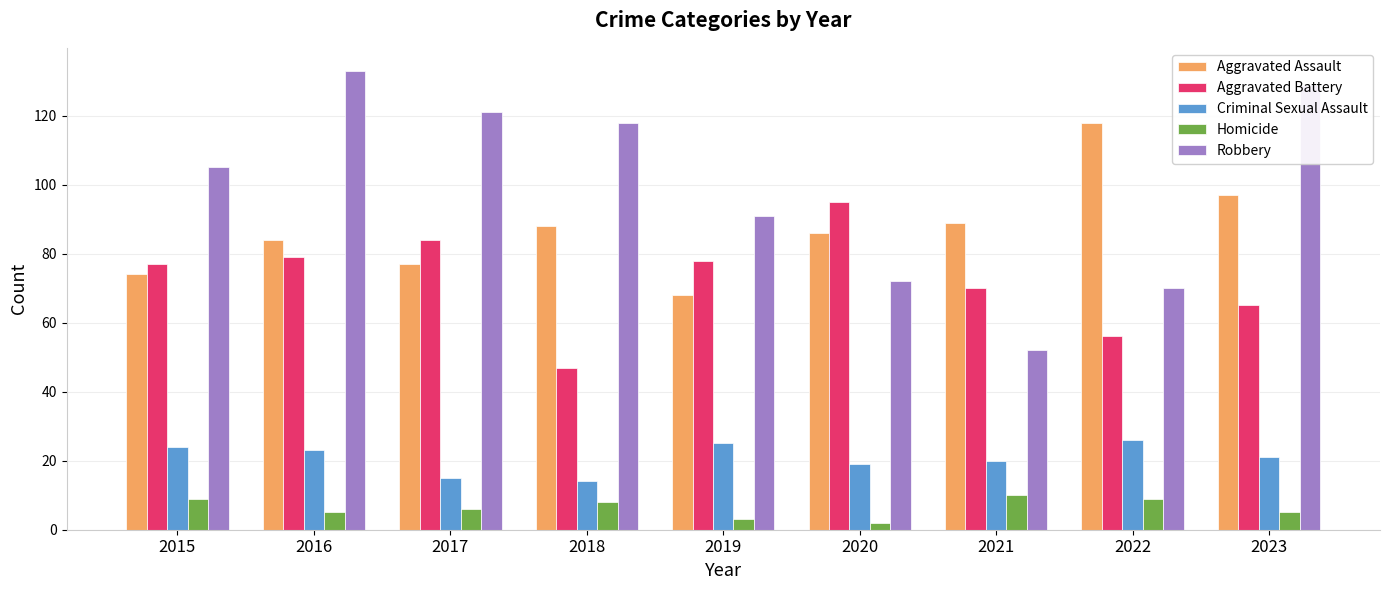

Where is Aggravated Battery nearest to the value 71?

2021